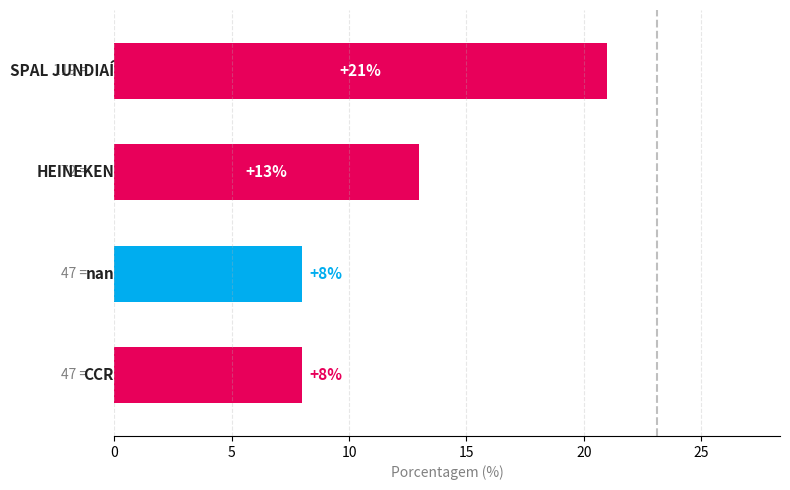

How many values are between 8 and 21?

4